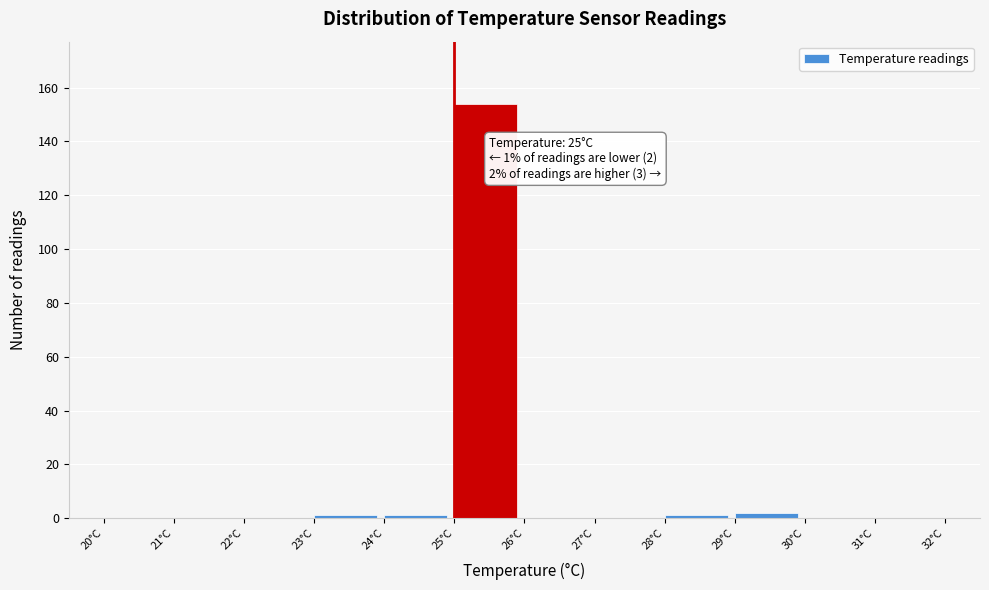

Over which range of the x-axis is the bar tallest?

25 to 26